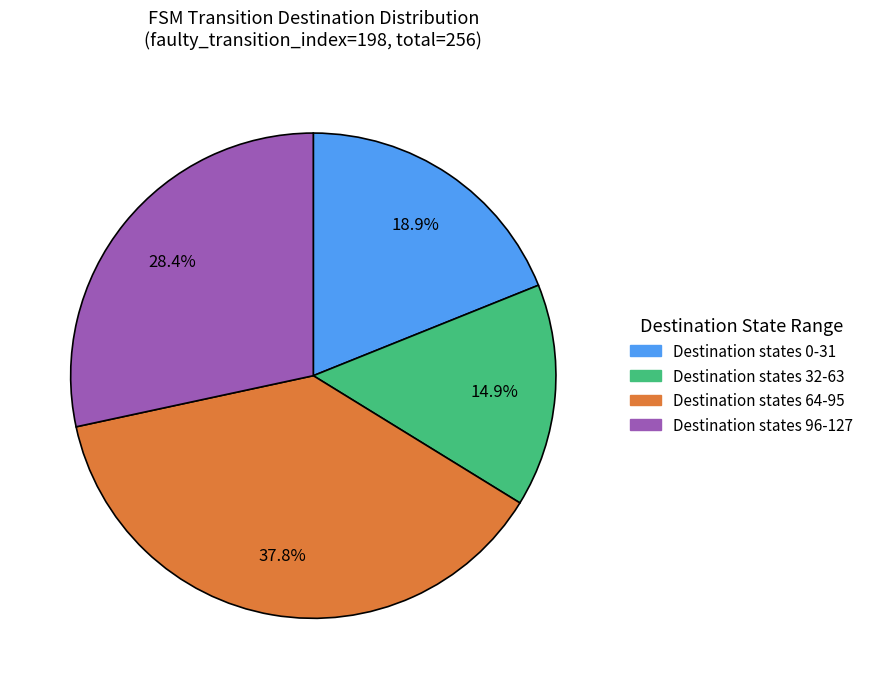

Does any single category account for the majority?

No